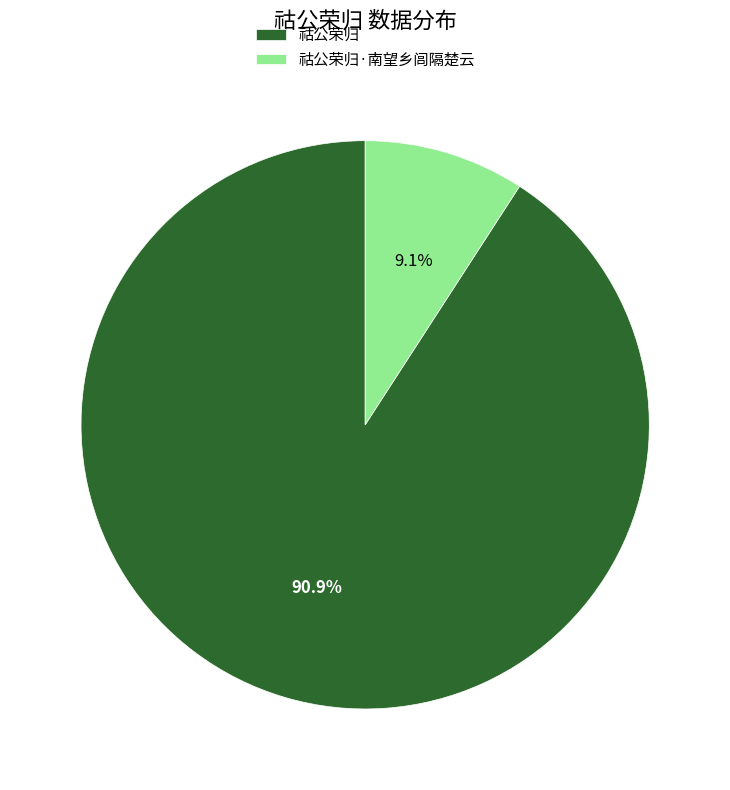

What is the largest slice in the pie chart?

祜公荣归